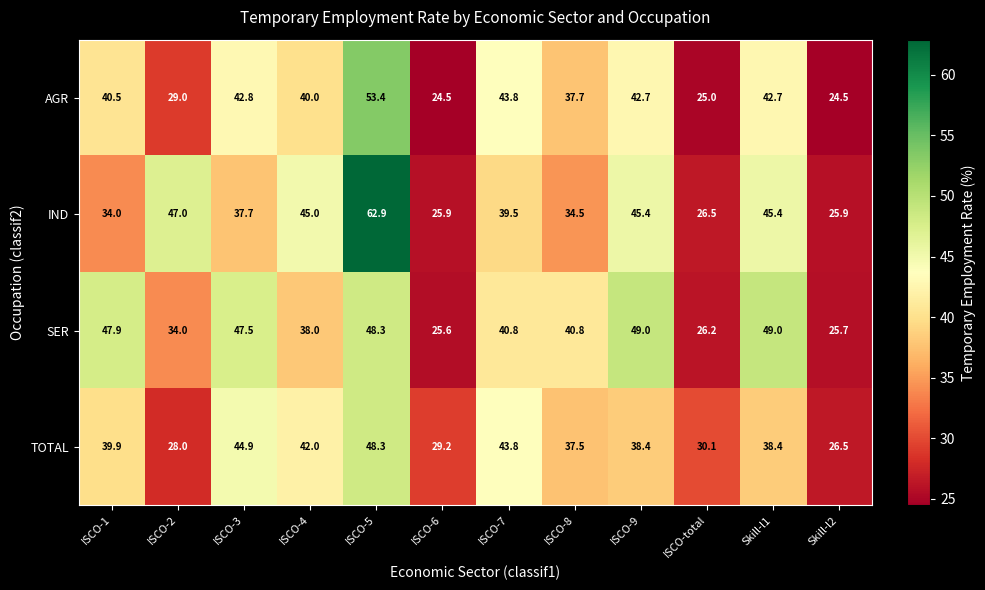

How many values in the TOTAL series exceed 38?

7